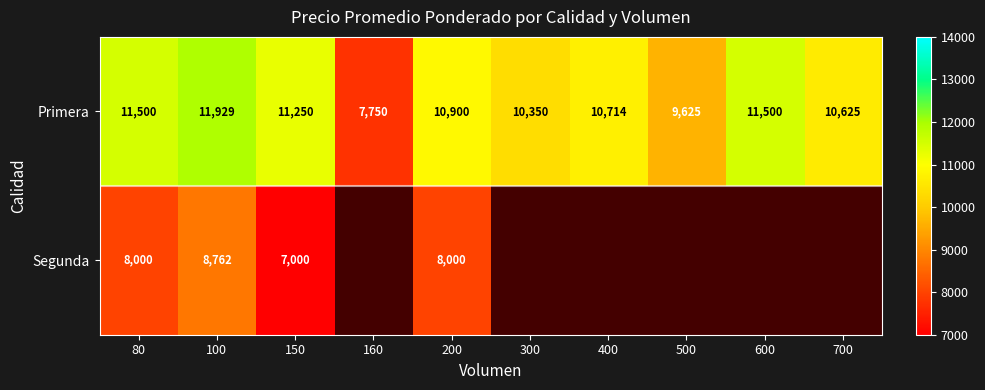

Is the value of Segunda at 150 greater than the value of Primera at 700?

No